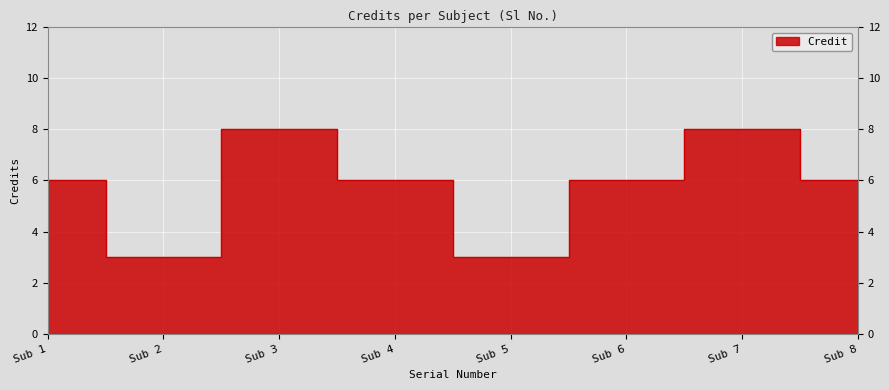

Reading left to right, extract all data points from this chart.

6	3	8	6	3	6	8	6